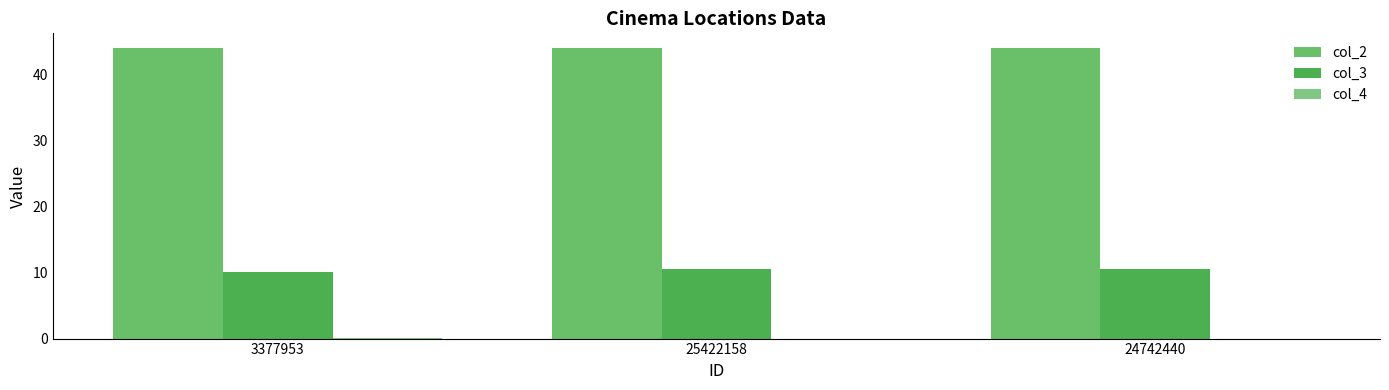

How many series are shown in this chart?

3